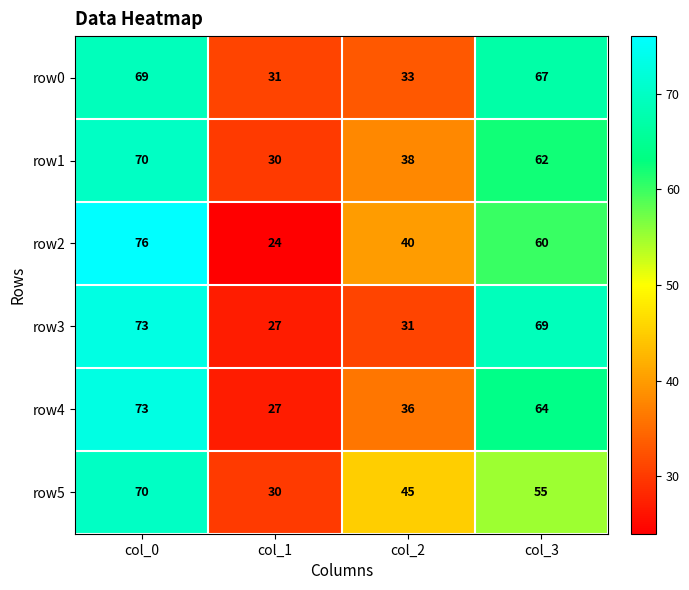

Rank the categories by row0 value from lowest to highest.

col_1, col_2, col_3, col_0